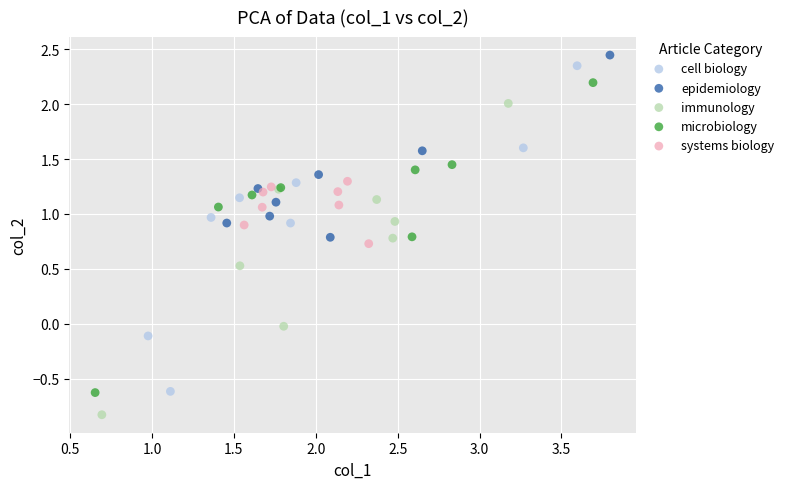

What are all the series names shown in the legend?

cell biology, epidemiology, immunology, microbiology, systems biology